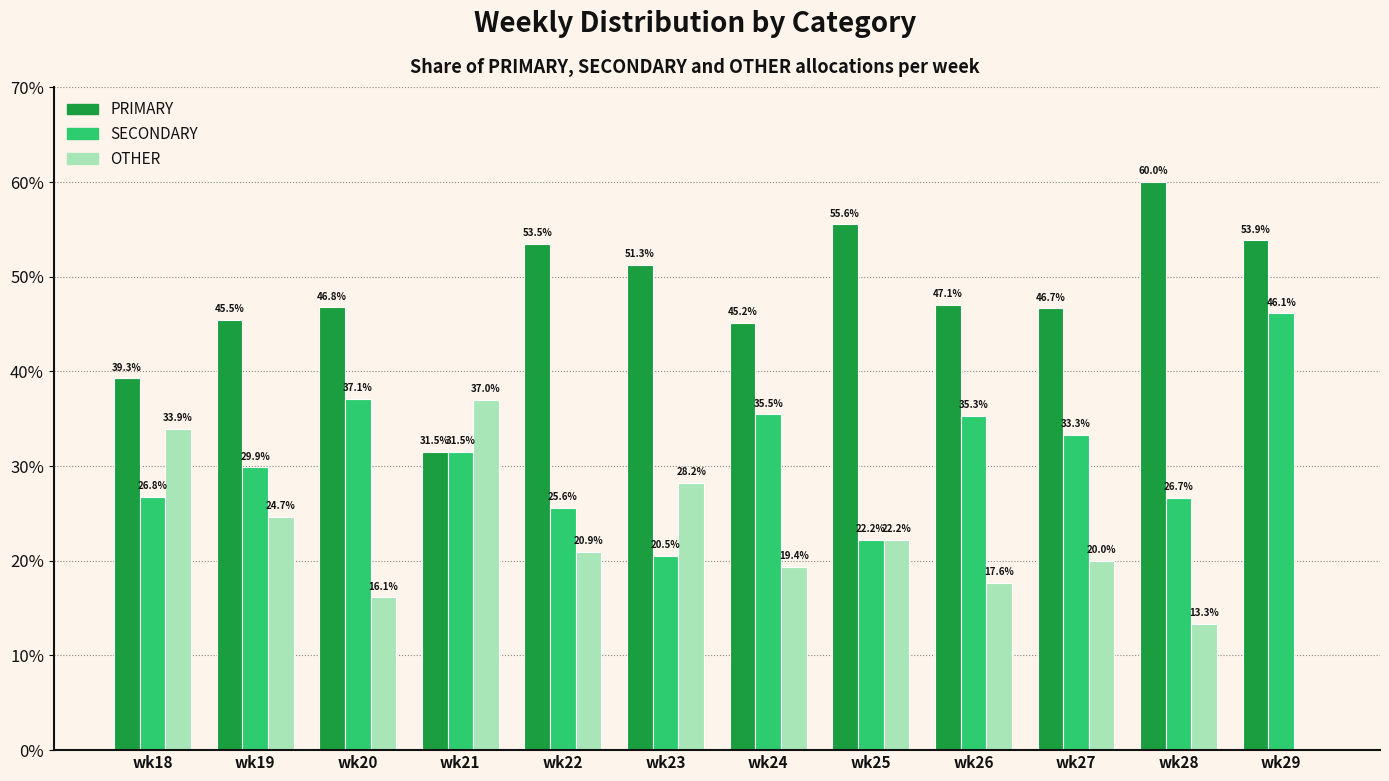

The value of PRIMARY at wk21 is 18.4. True or false?

False